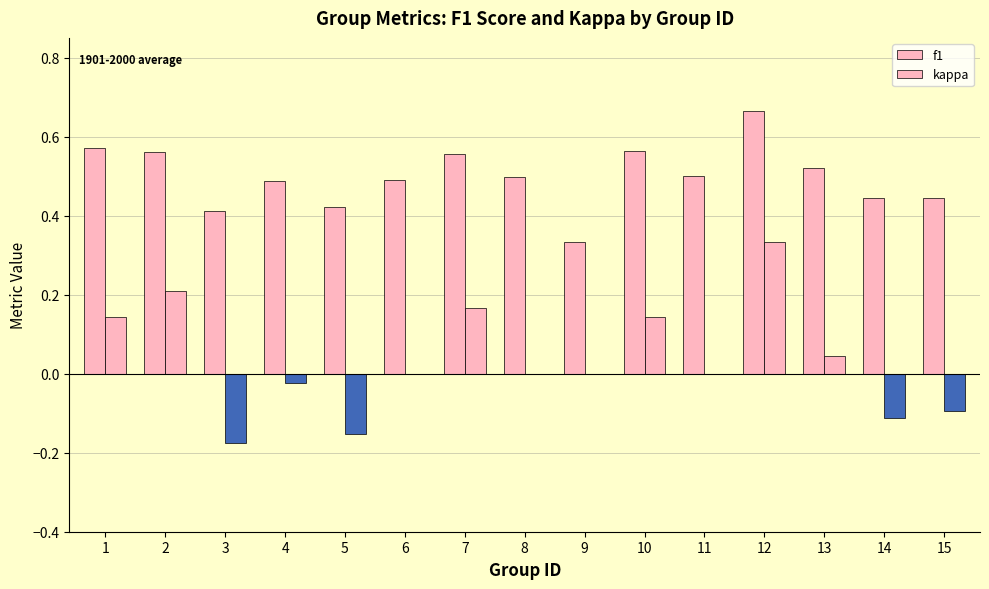

Between 5 and 7, which series saw the biggest shift?

kappa